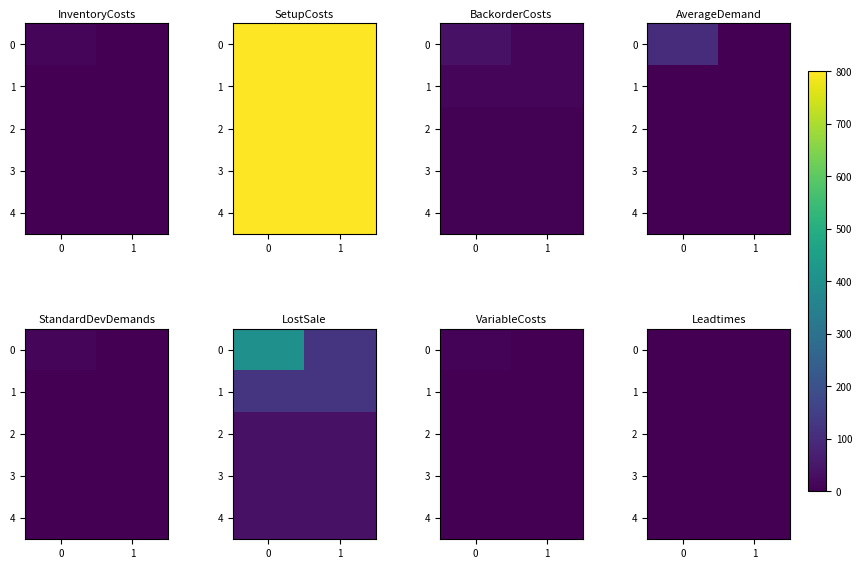

What is the total value across all series at 0?

4